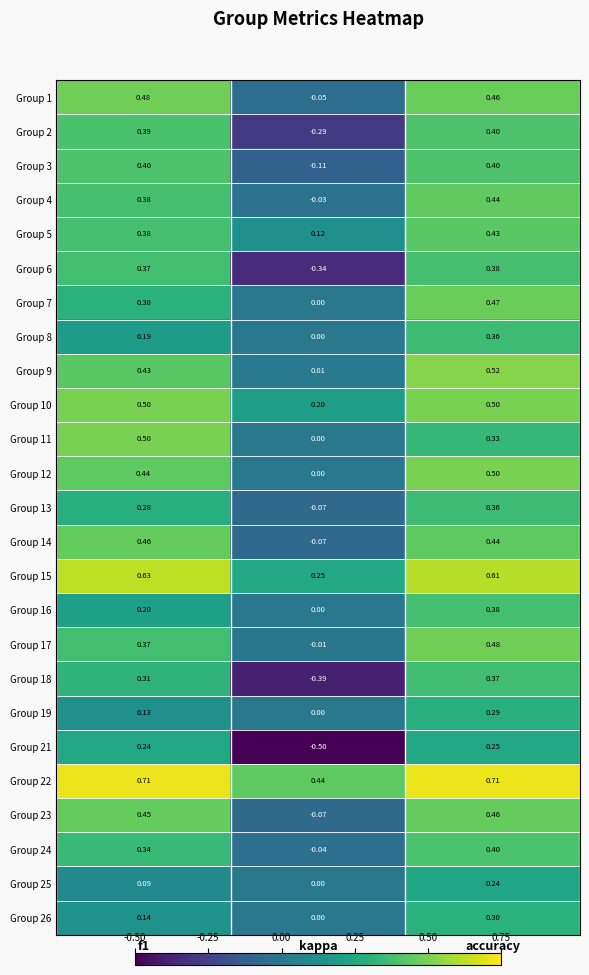

At which label is Group 10 closest to 0?

kappa